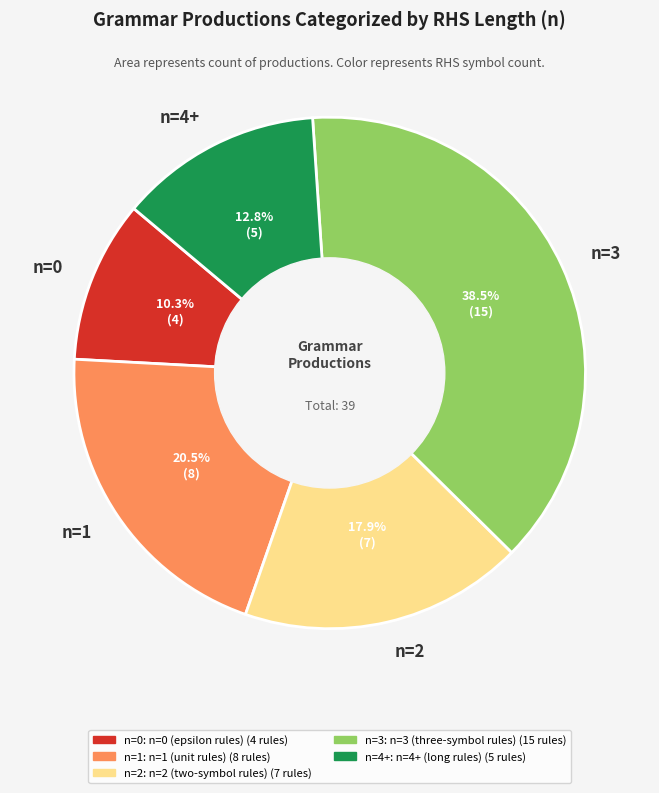

Is there any slice that represents more than half of the pie?

No